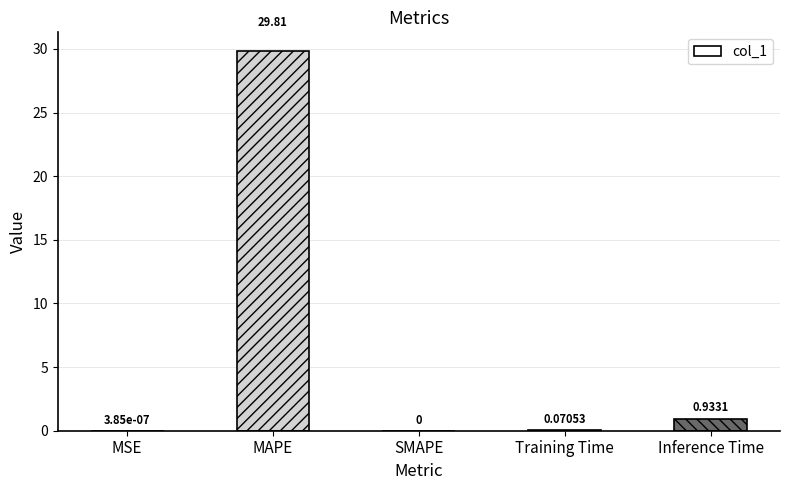

Which category has the highest value across all series?

MAPE